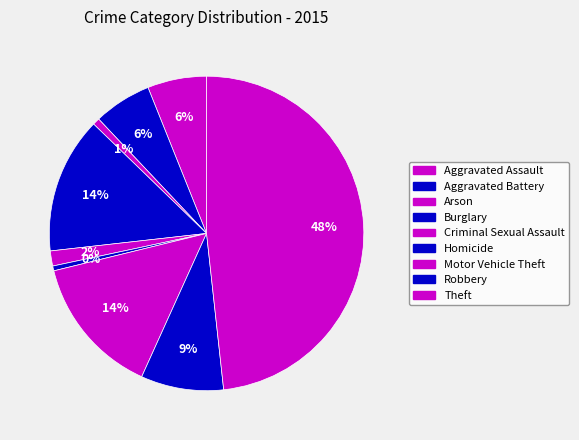

To the nearest percent, what is the difference between the largest and smallest slice percentages?

48%